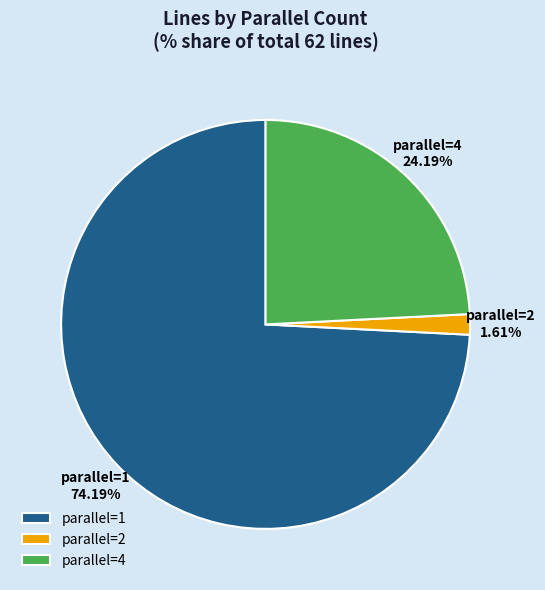

Which slice is the smallest?

parallel=2